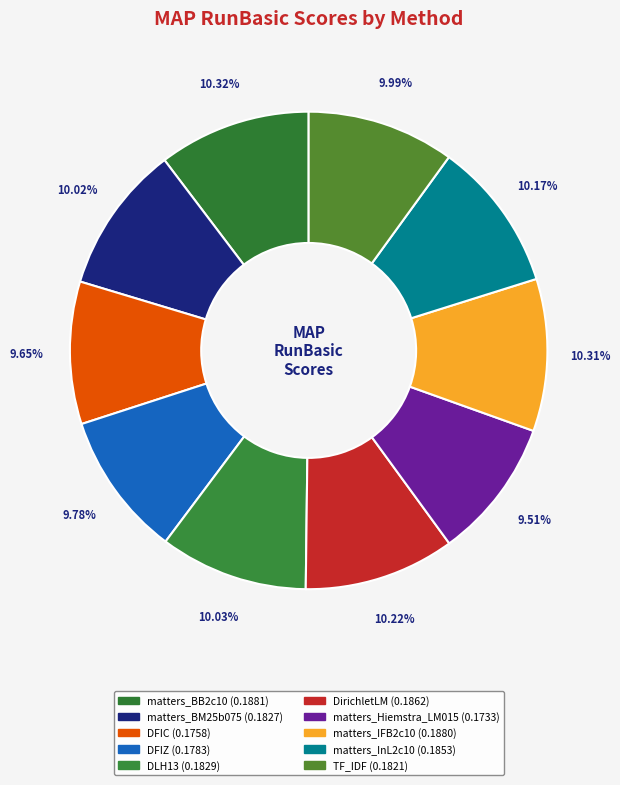

How many slices are in this pie chart?

10